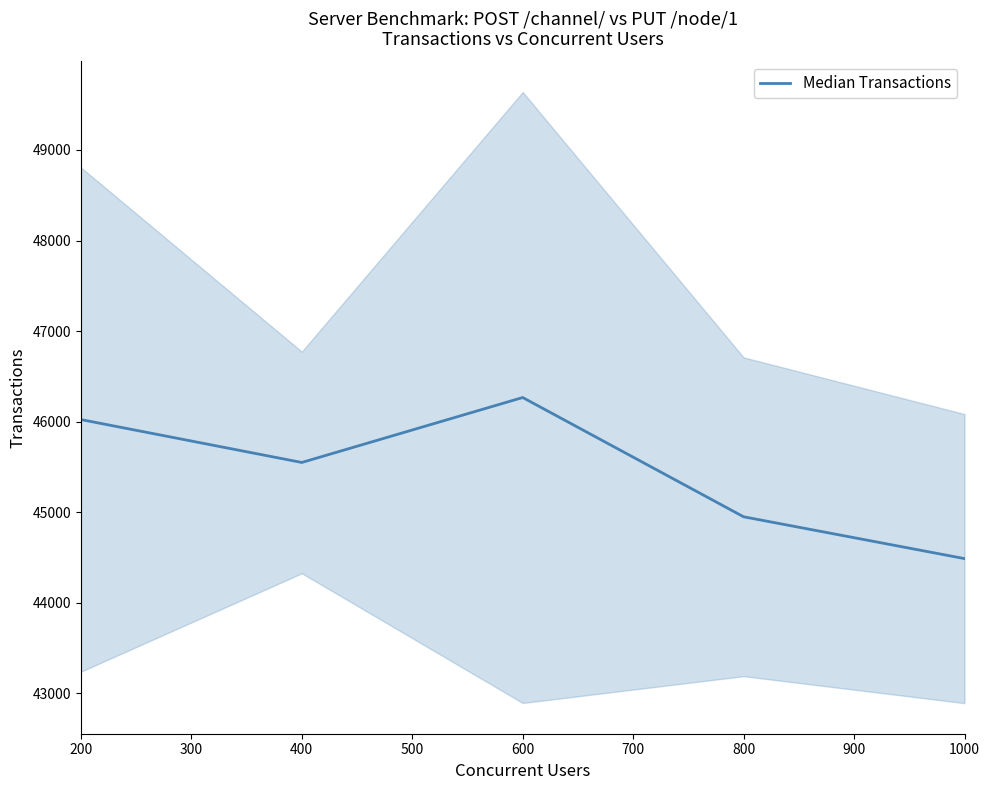

Is it true that Median Transactions equals 12549.2 at 200?

False